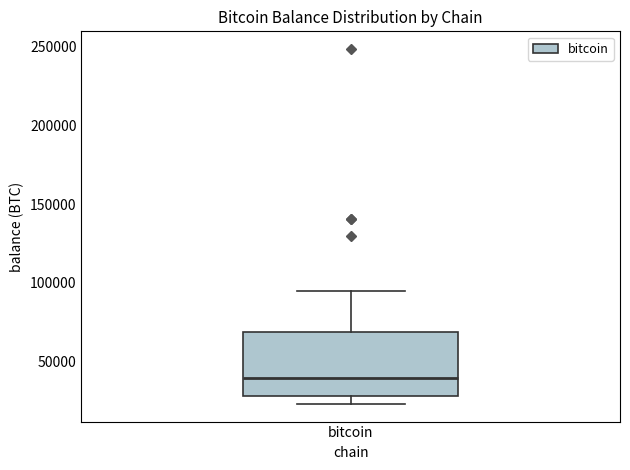

Where does the upper whisker of the box for bitcoin end on the y-axis? The values are not printed on the chart, so give them approximately, as read against the axis.

95000